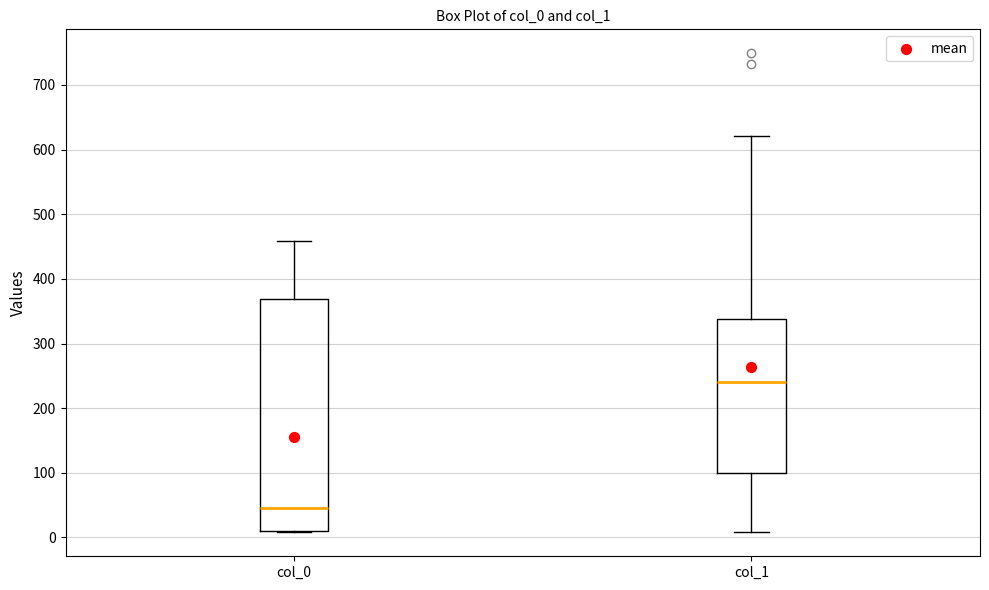

Comparing the boxes themselves (not the whiskers), which one is the tallest?

col_0